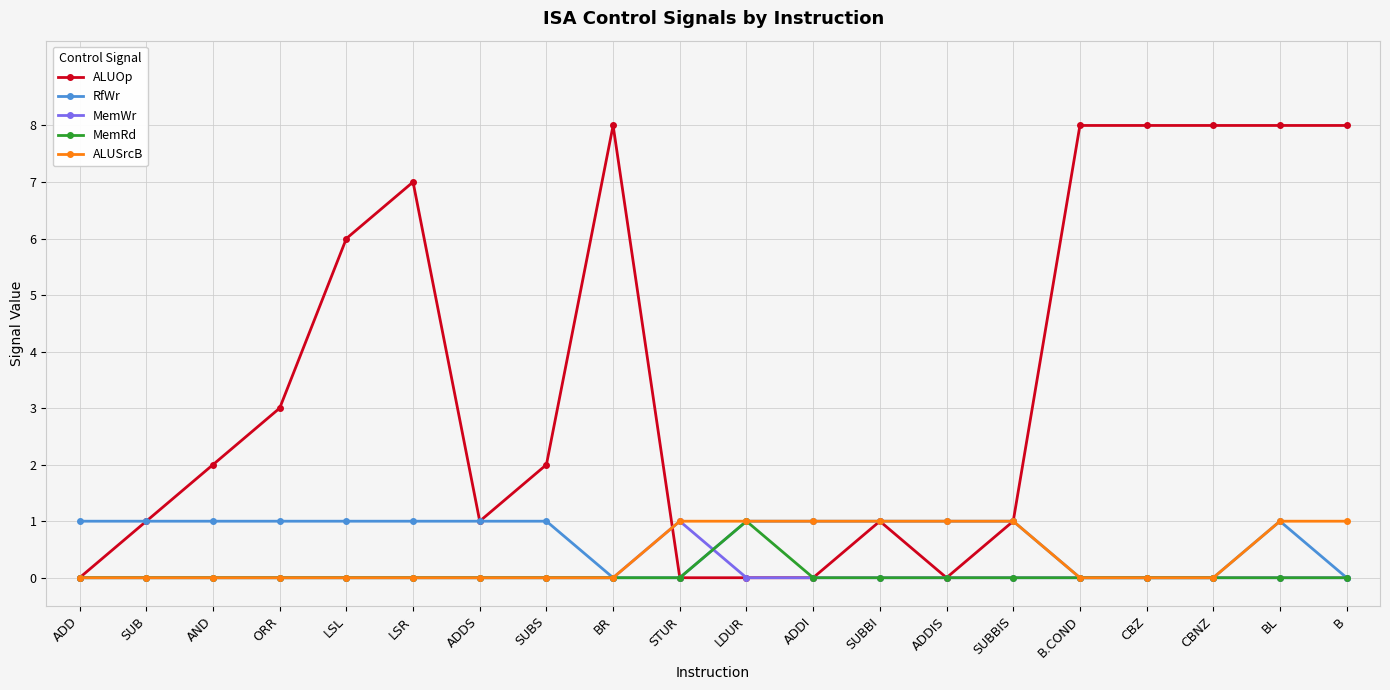

Reading left to right, list all the values displayed in this chart.

ALUOp: ADD=0	SUB=1	AND=2	ORR=3	LSL=6	LSR=7	ADDS=1	SUBS=2	BR=8	STUR=0	LDUR=0	ADDI=0	SUBBI=1	ADDIS=0	SUBBIS=1	B.COND=8	CBZ=8	CBNZ=8	BL=8	B=8
RfWr: ADD=1	SUB=1	AND=1	ORR=1	LSL=1	LSR=1	ADDS=1	SUBS=1	BR=0	STUR=0	LDUR=1	ADDI=1	SUBBI=1	ADDIS=1	SUBBIS=1	B.COND=0	CBZ=0	CBNZ=0	BL=1	B=0
MemWr: ADD=0	SUB=0	AND=0	ORR=0	LSL=0	LSR=0	ADDS=0	SUBS=0	BR=0	STUR=1	LDUR=0	ADDI=0	SUBBI=0	ADDIS=0	SUBBIS=0	B.COND=0	CBZ=0	CBNZ=0	BL=0	B=0
MemRd: ADD=0	SUB=0	AND=0	ORR=0	LSL=0	LSR=0	ADDS=0	SUBS=0	BR=0	STUR=0	LDUR=1	ADDI=0	SUBBI=0	ADDIS=0	SUBBIS=0	B.COND=0	CBZ=0	CBNZ=0	BL=0	B=0
ALUSrcB: ADD=0	SUB=0	AND=0	ORR=0	LSL=0	LSR=0	ADDS=0	SUBS=0	BR=0	STUR=1	LDUR=1	ADDI=1	SUBBI=1	ADDIS=1	SUBBIS=1	B.COND=0	CBZ=0	CBNZ=0	BL=1	B=1